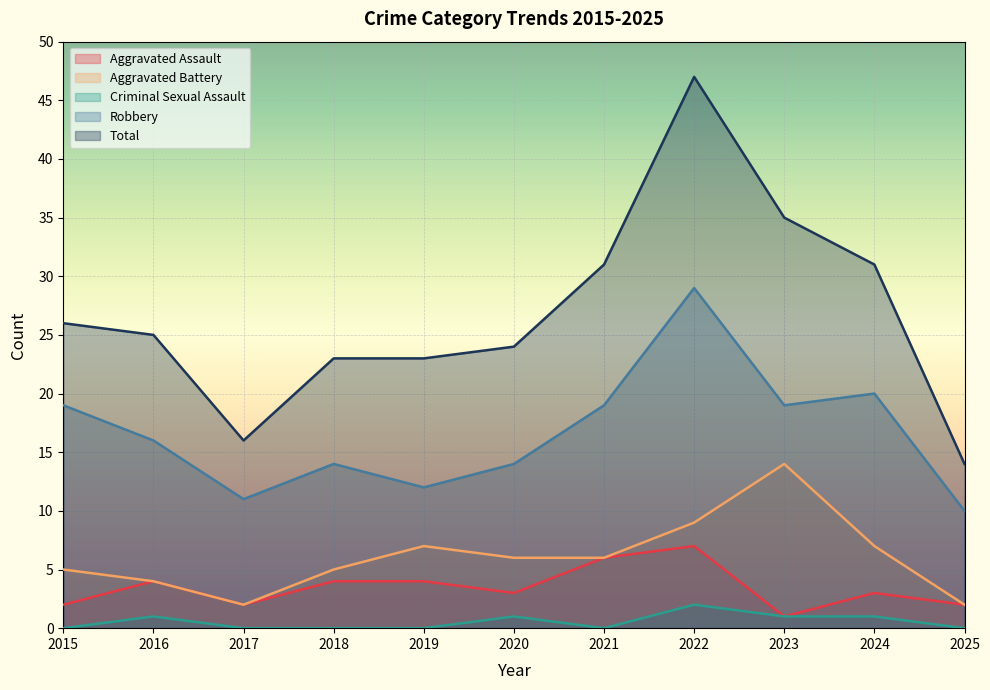

At which label does Aggravated Assault reach its peak?

2022